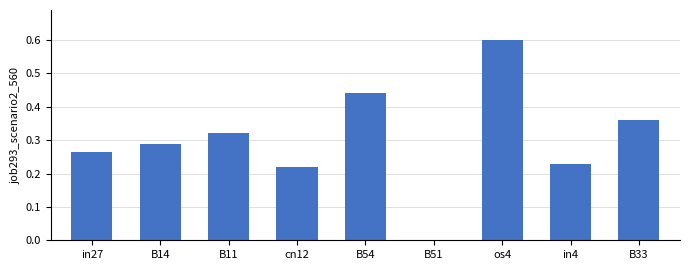

What is the change in value from B11 to B51?

-0.3